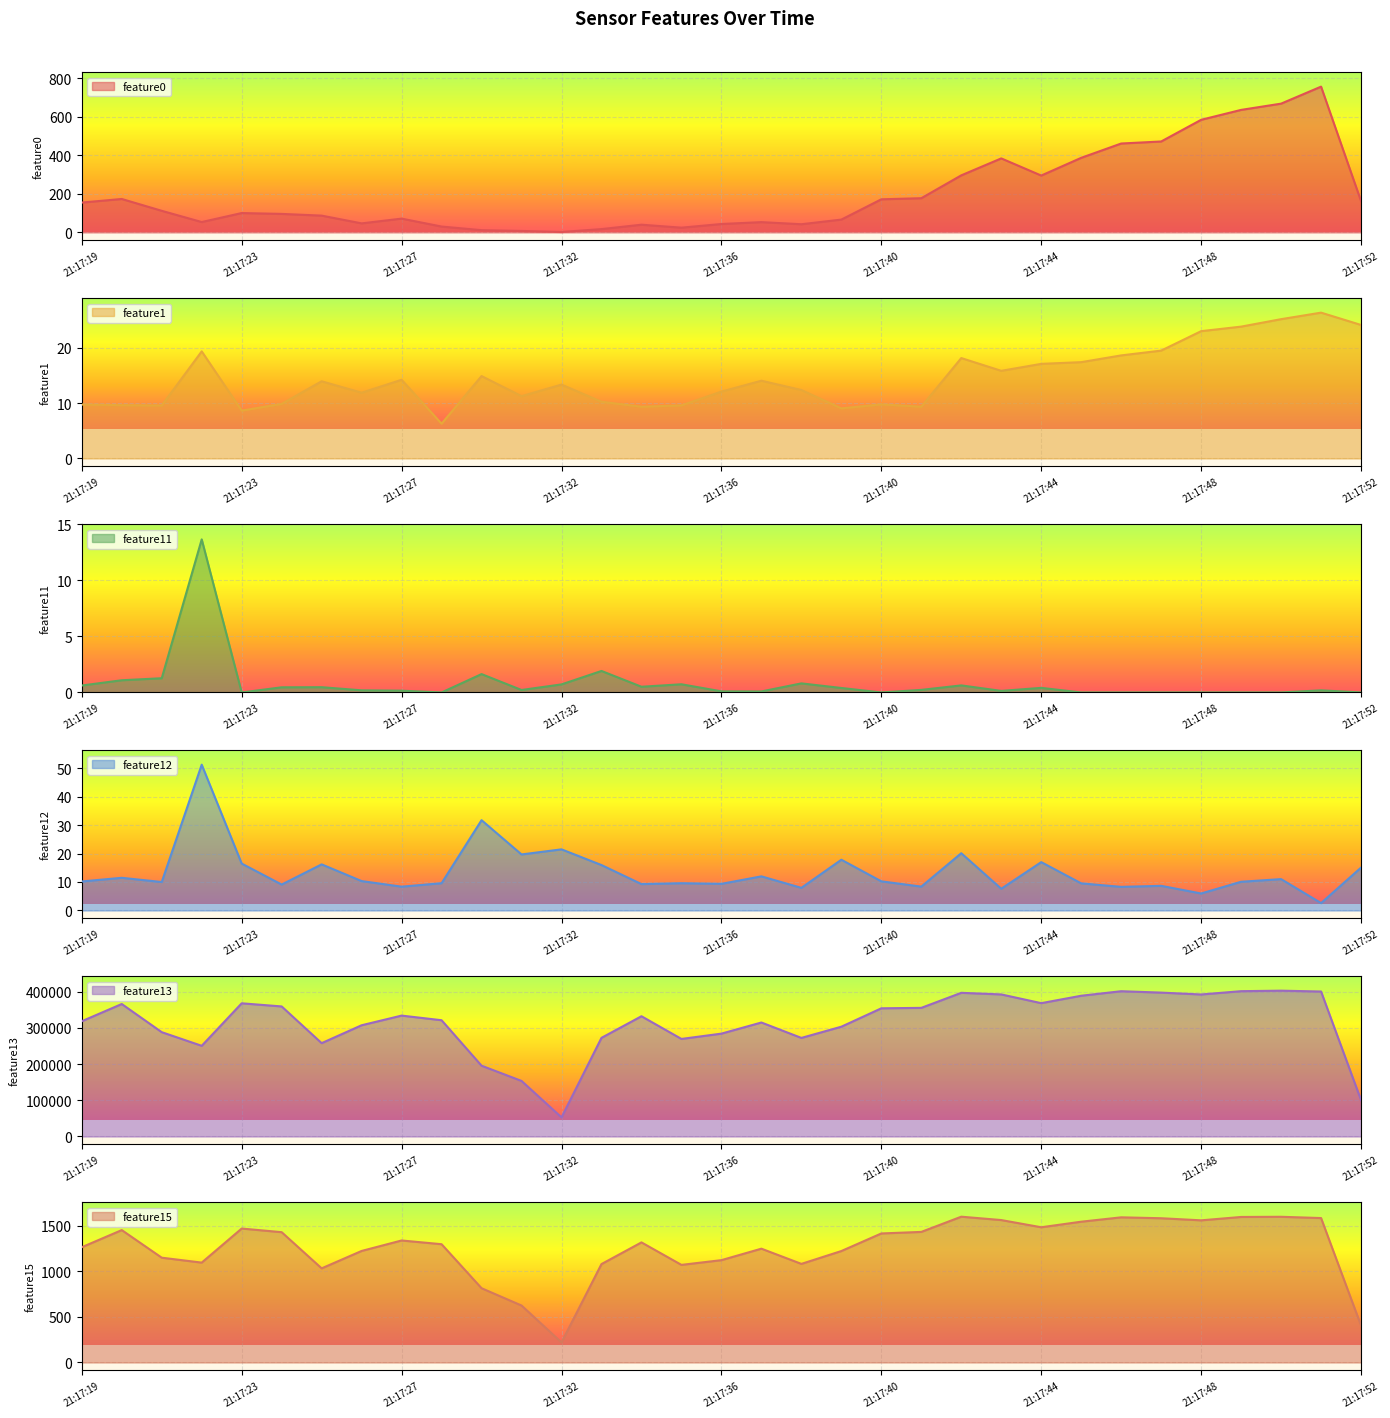

The value of feature1 at 21:17:28 is 6.3. True or false?

True